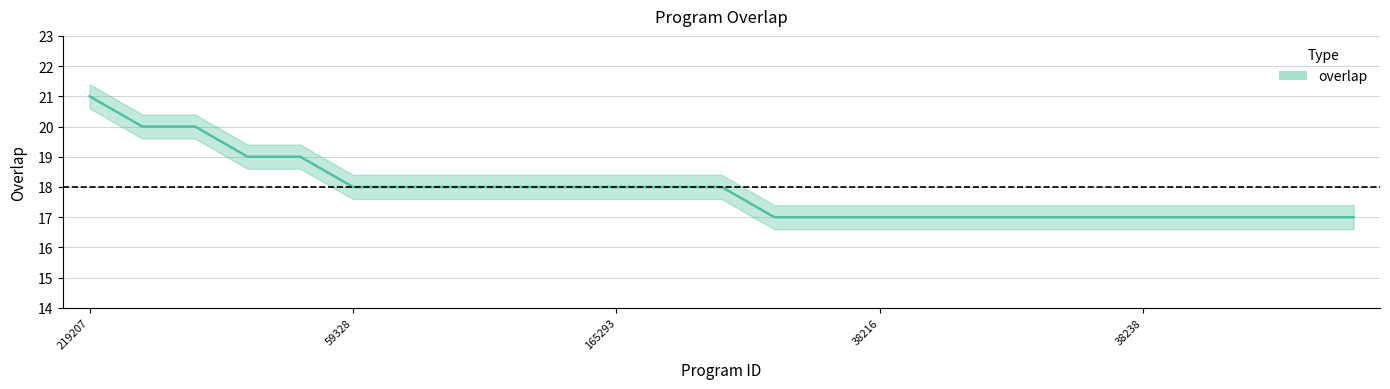

Which has a higher value, 165293 or 48645?

165293